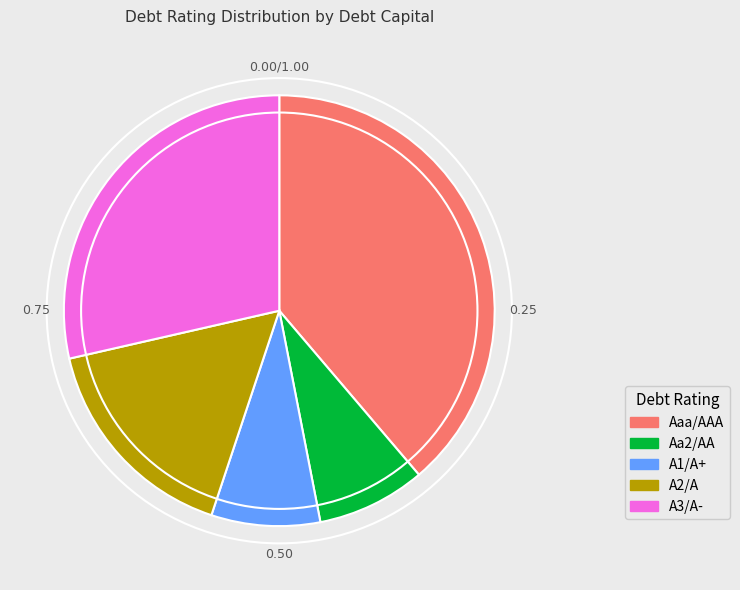

Is it true that Aaa/AAA is 51% of the pie?

False